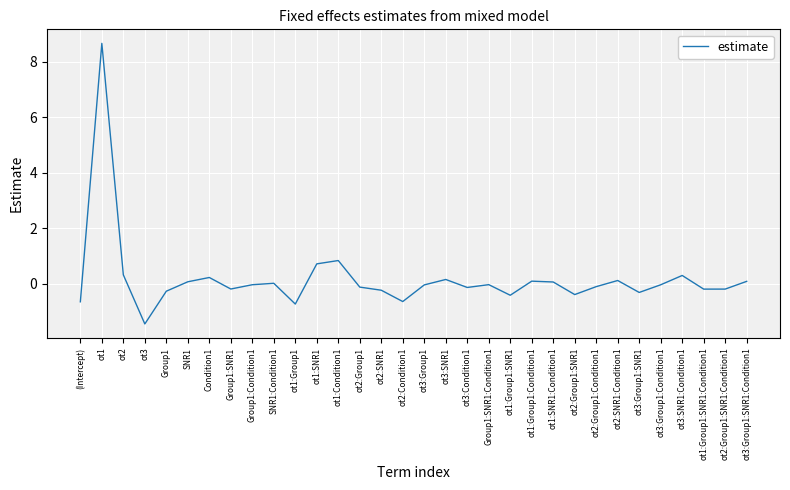

How many lines are shown in the chart?

1